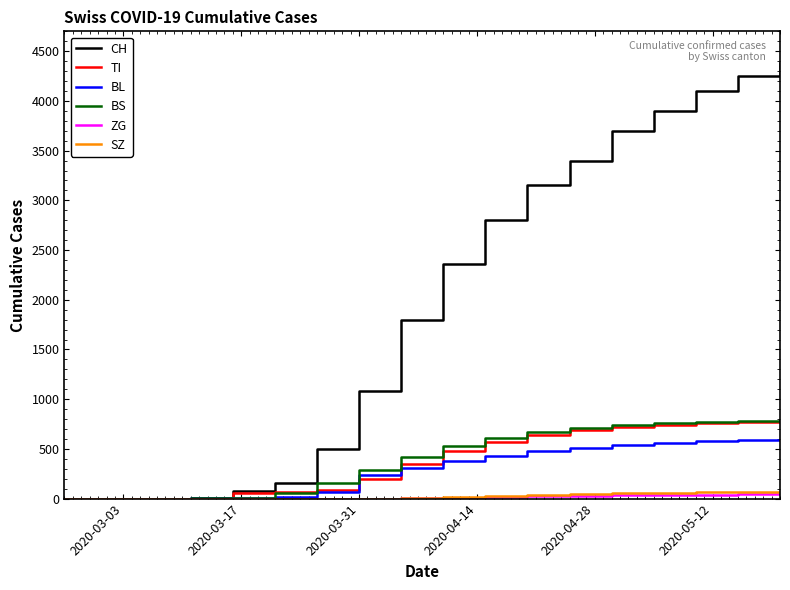

Which series has the largest range (max minus min)?

CH